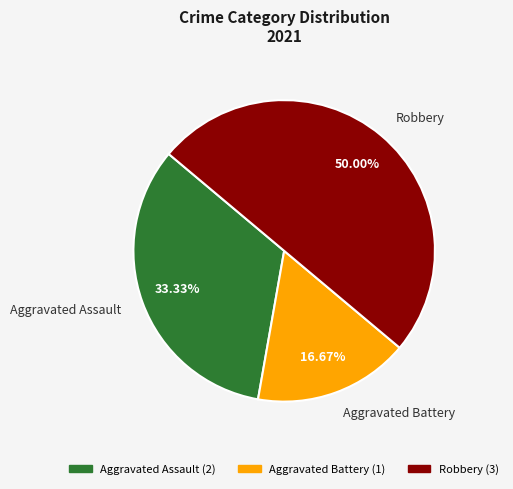

True or false: Robbery accounts for 50% of the total.

True